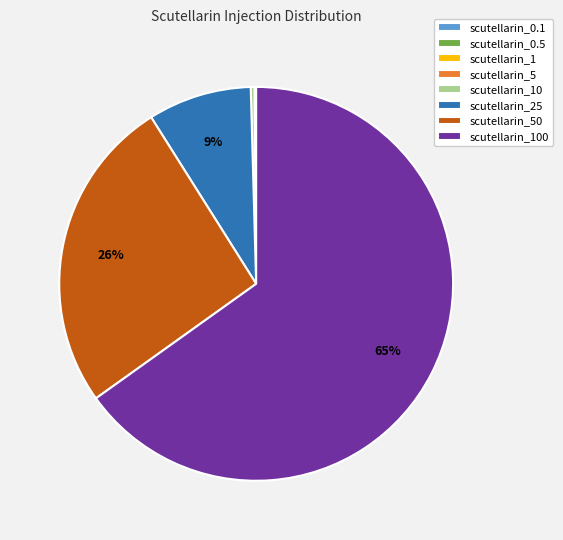

Does any single category account for the majority?

Yes